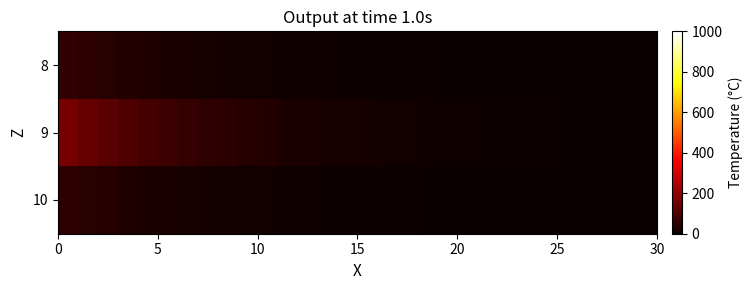

What is the smallest value displayed?

0.7